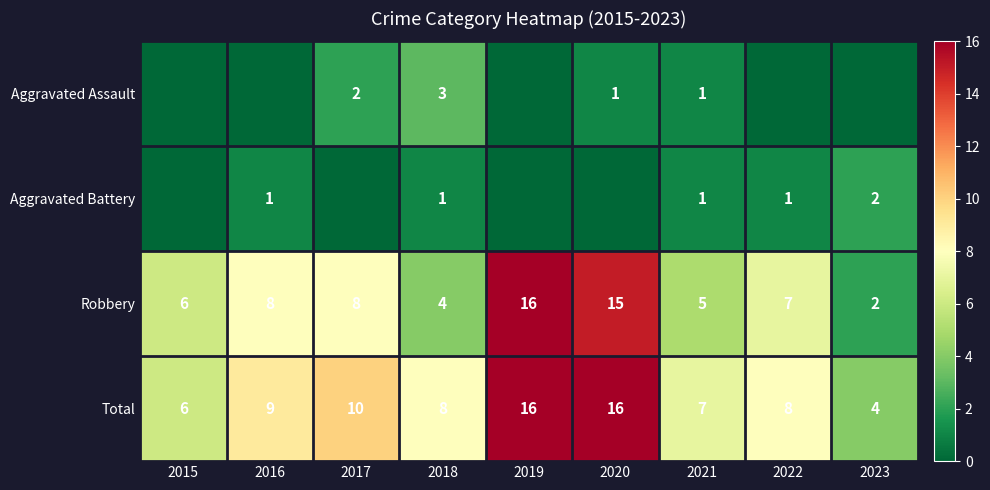

What is the difference between the highest and lowest values at 2018?

7